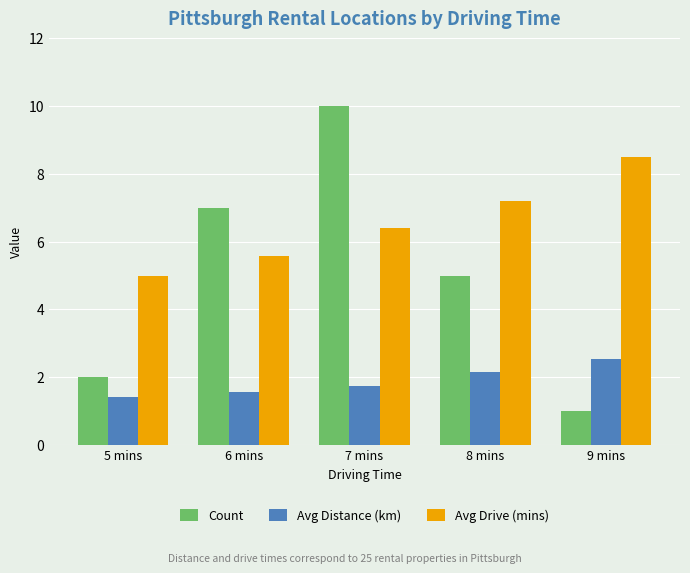

Which series changed the most between 6 mins and 8 mins?

Count